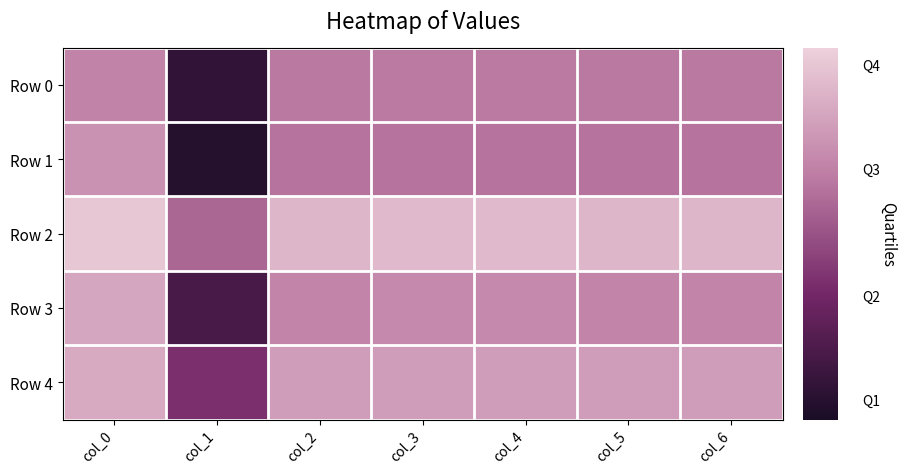

Reading right to left, extract all data points from this chart.

Row 0: col_6=0.6	col_5=0.6	col_4=0.6	col_3=0.6	col_2=0.6	col_1=0.2	col_0=0.6
Row 1: col_6=0.6	col_5=0.6	col_4=0.6	col_3=0.6	col_2=0.6	col_1=0.1	col_0=0.7
Row 2: col_6=0.8	col_5=0.8	col_4=0.8	col_3=0.8	col_2=0.8	col_1=0.5	col_0=0.8
Row 3: col_6=0.6	col_5=0.6	col_4=0.6	col_3=0.6	col_2=0.6	col_1=0.2	col_0=0.7
Row 4: col_6=0.7	col_5=0.7	col_4=0.7	col_3=0.7	col_2=0.7	col_1=0.4	col_0=0.7